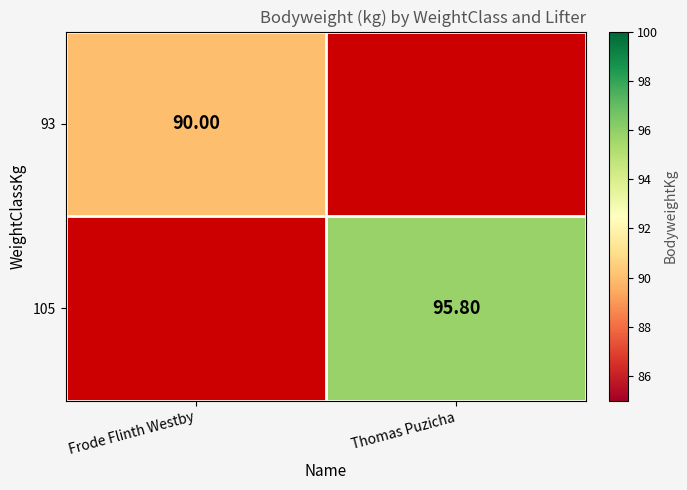

Which has a higher value, Thomas Puzicha or Frode Flinth Westby?

Frode Flinth Westby